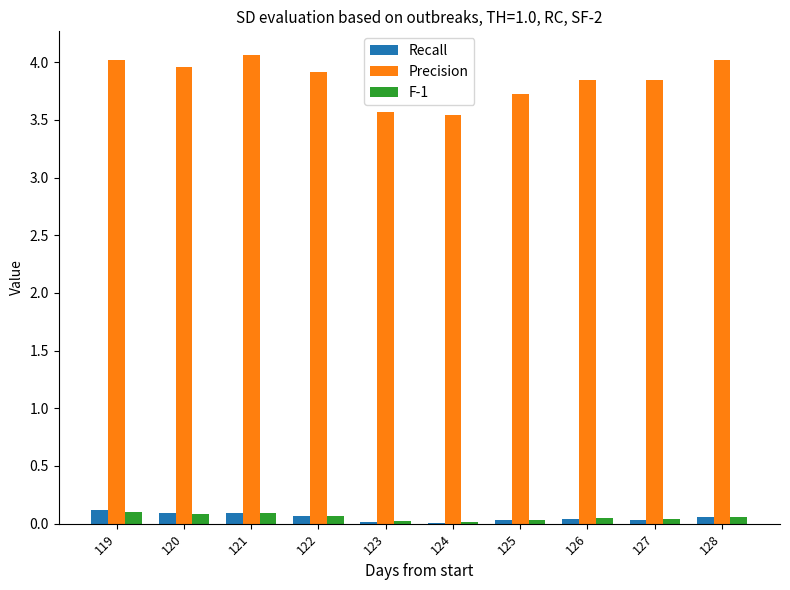

What is the highest value of the Precision series?

4.1